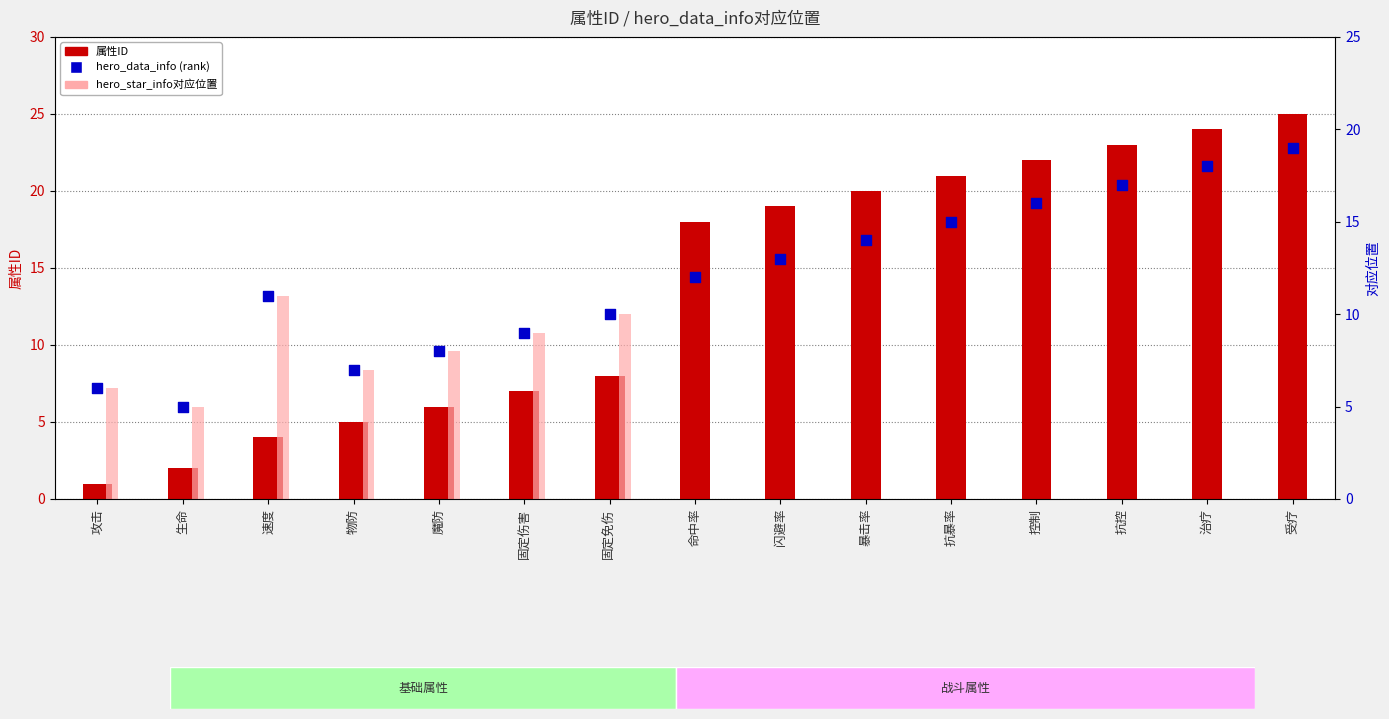

At which category is the sum across all series the highest?

受疗